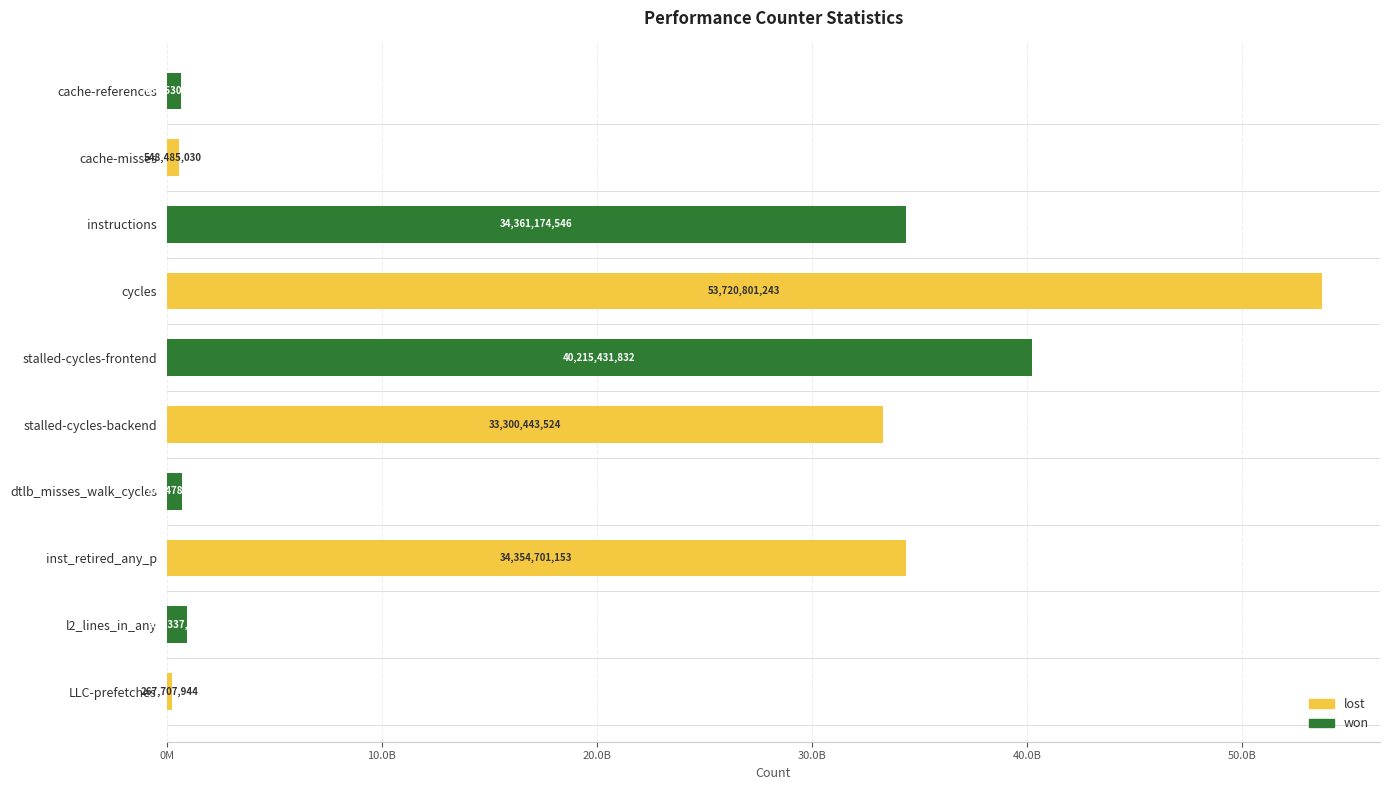

What are all the series names shown in the legend?

lost, won